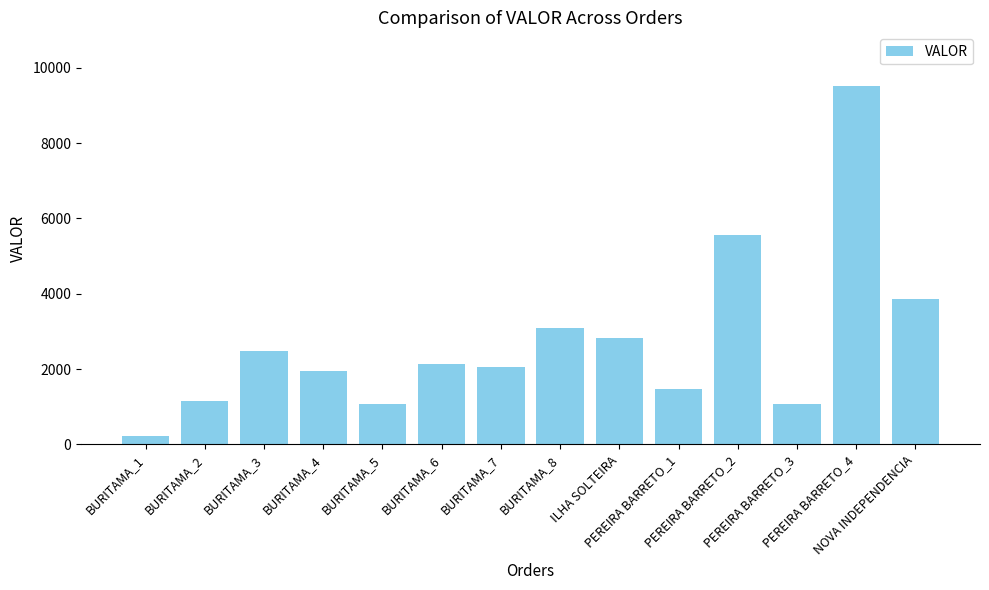

What is the greatest value displayed?

9512.0